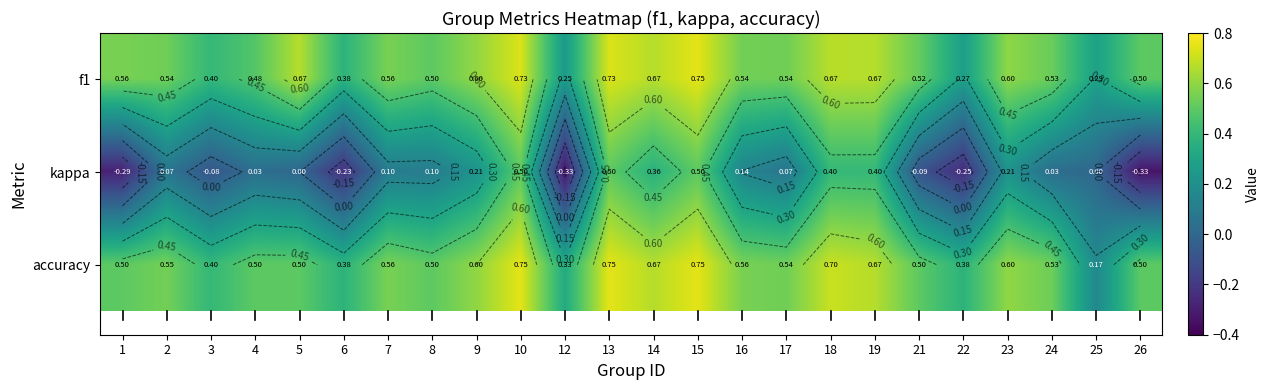

How many accuracy values are between 0 and 1?

24